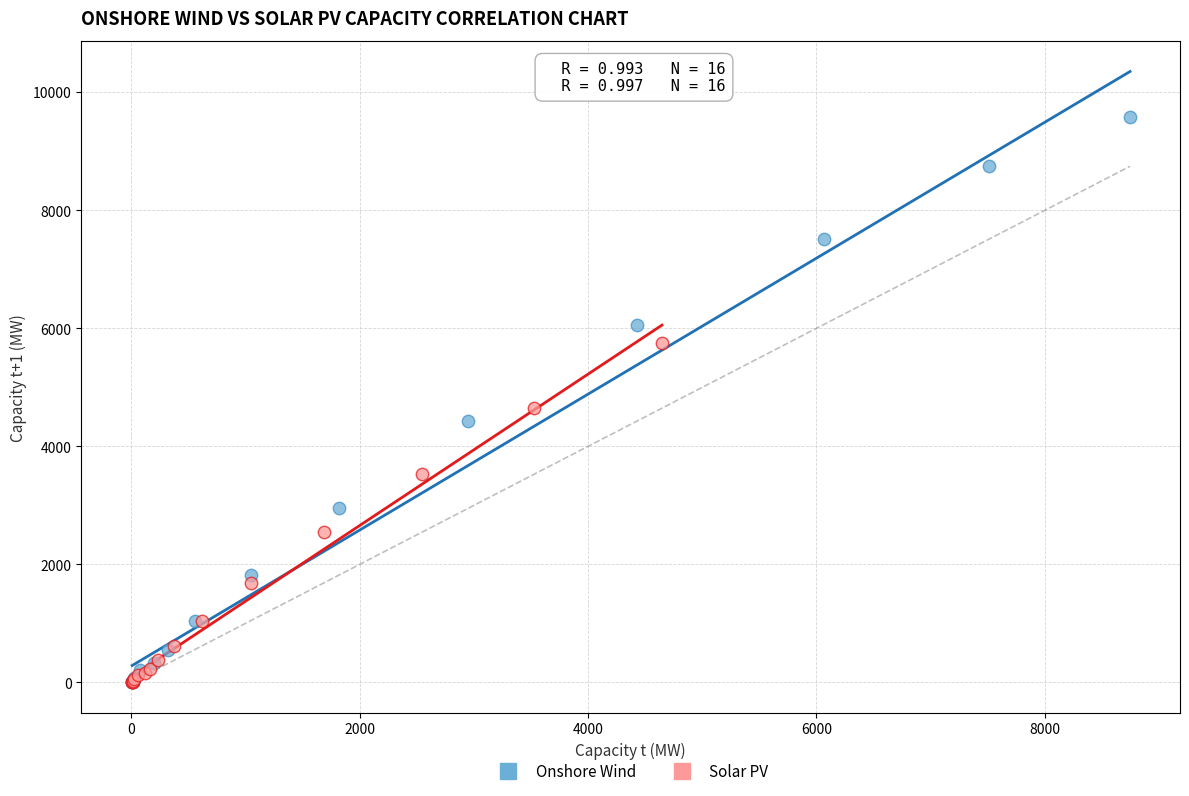

What are all the series names shown in the legend?

Onshore Wind, Solar PV